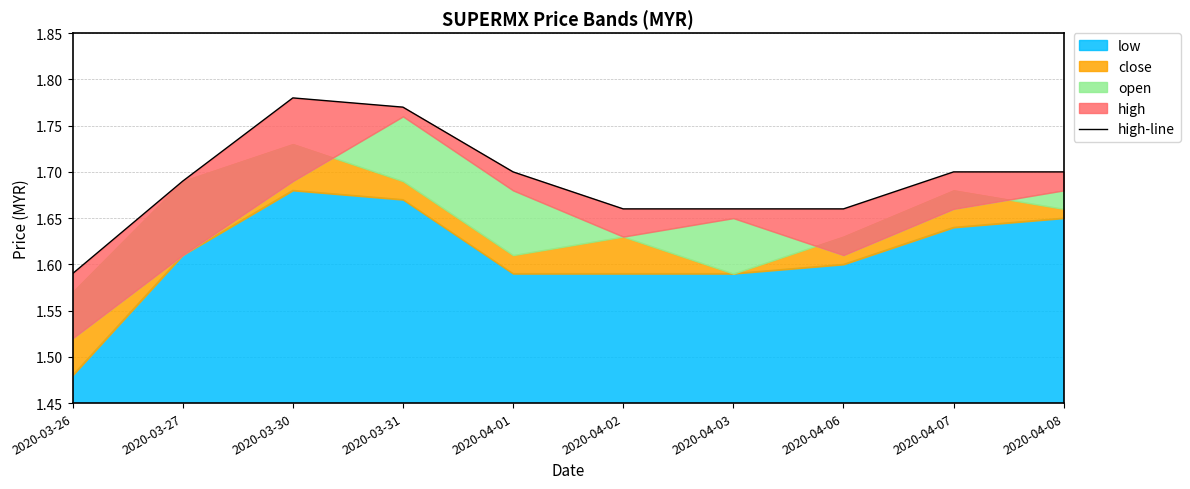

What is the difference between the maximum and minimum values?

0.2